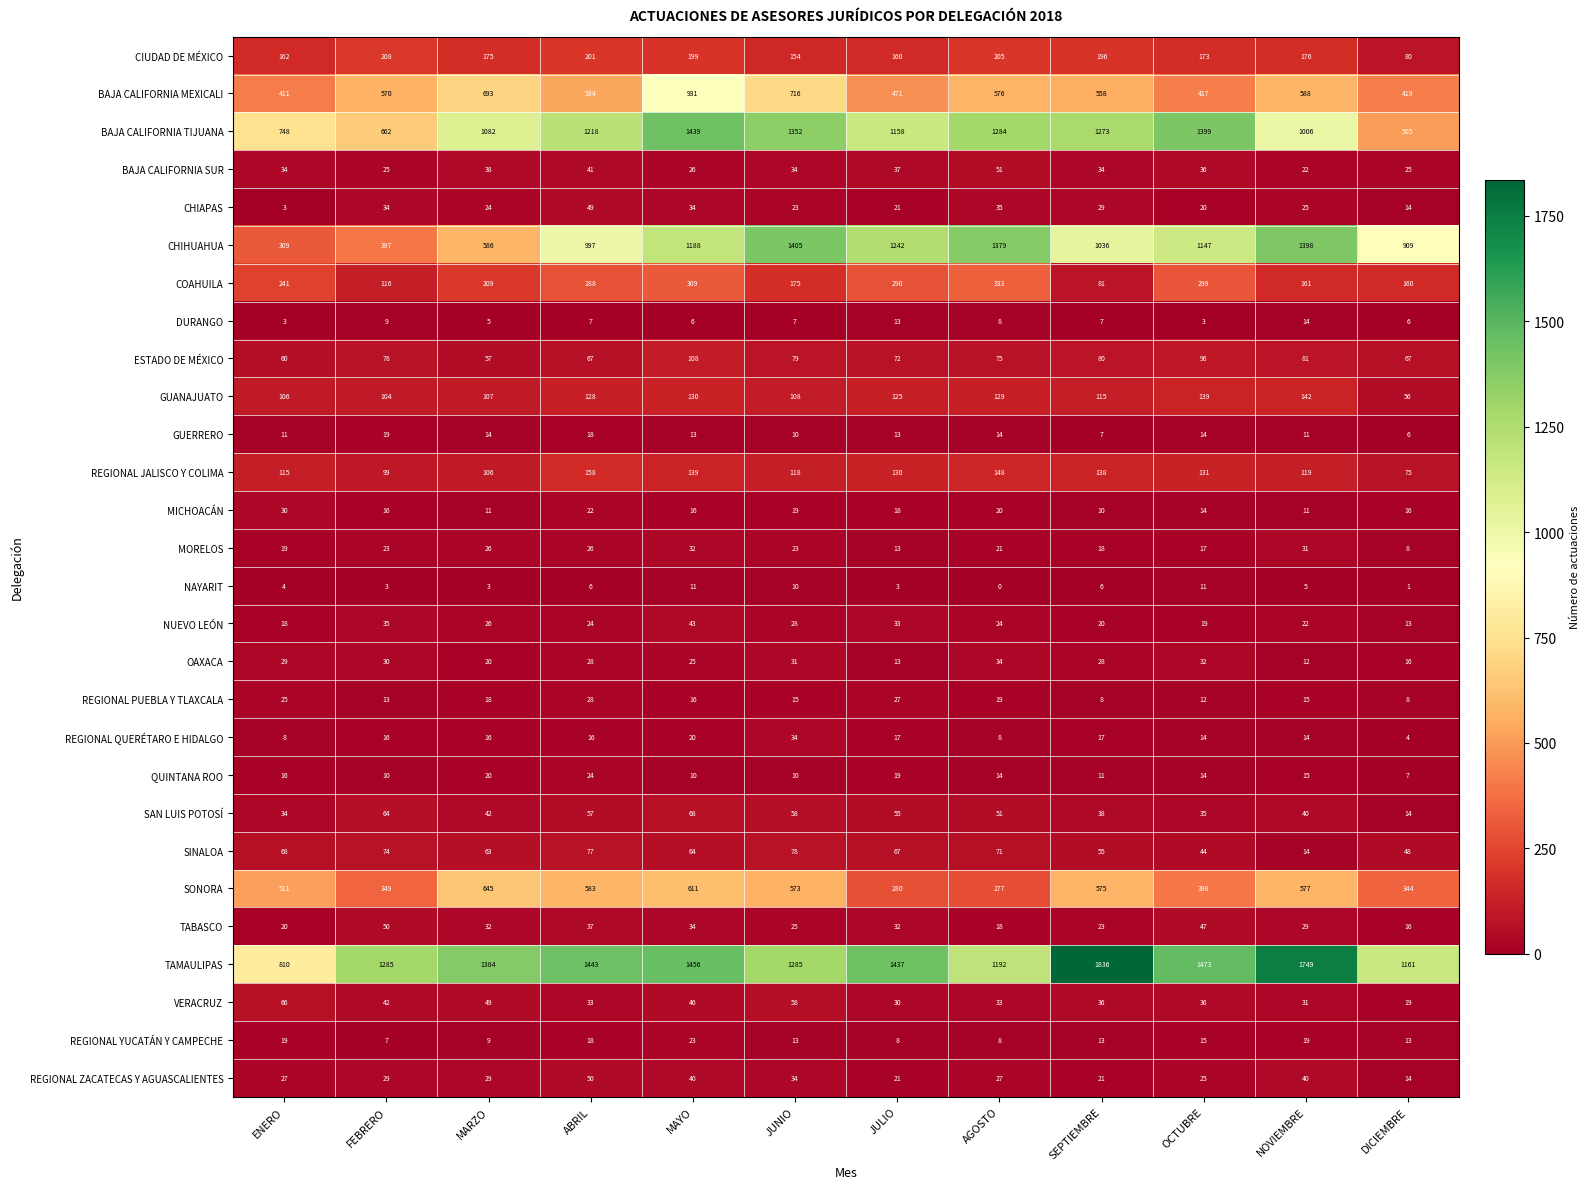

Count the number of data series in this chart.

28